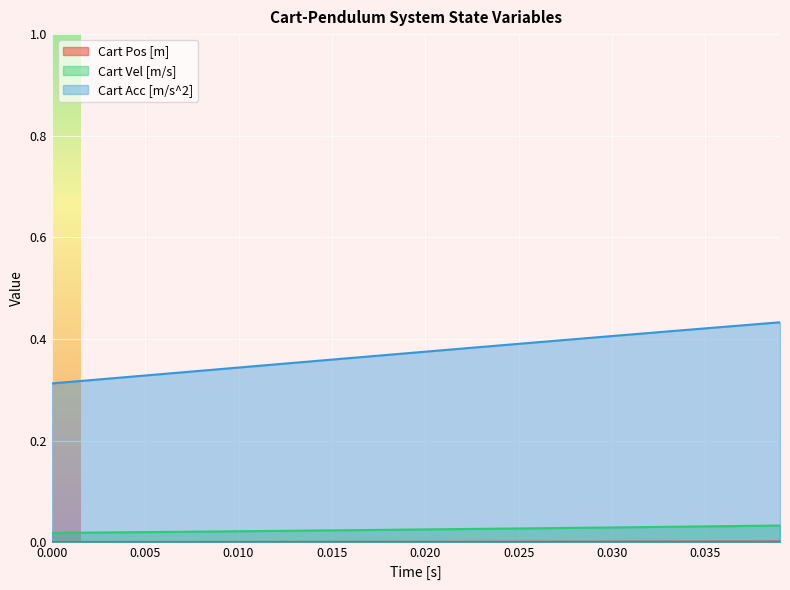

What are all the series names shown in the legend?

Cart Pos [m], Cart Vel [m/s], Cart Acc [m/s^2]